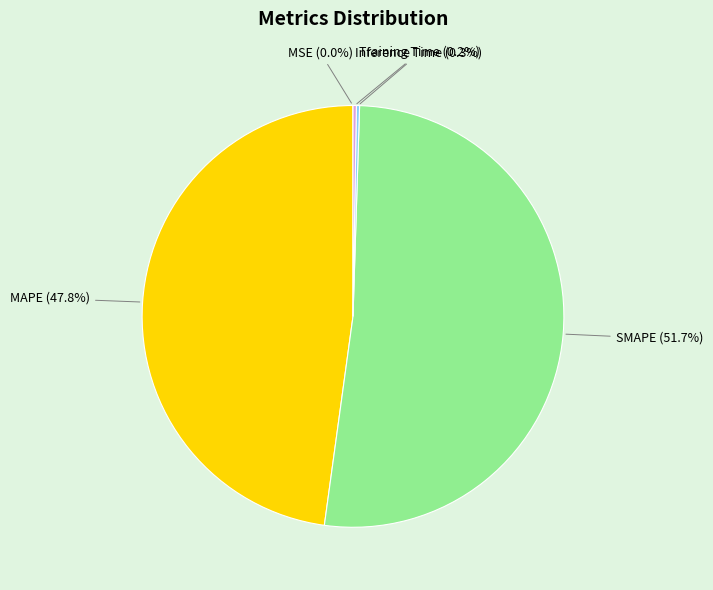

True or false: SMAPE accounts for 64% of the total.

False